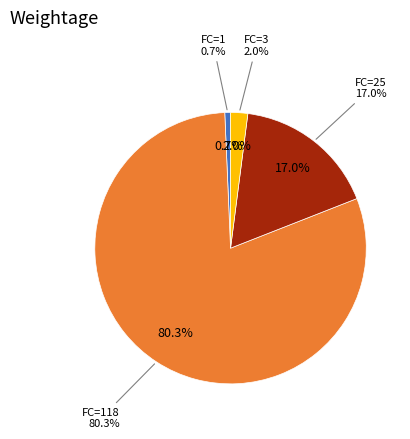

How many segments does this pie chart have?

4